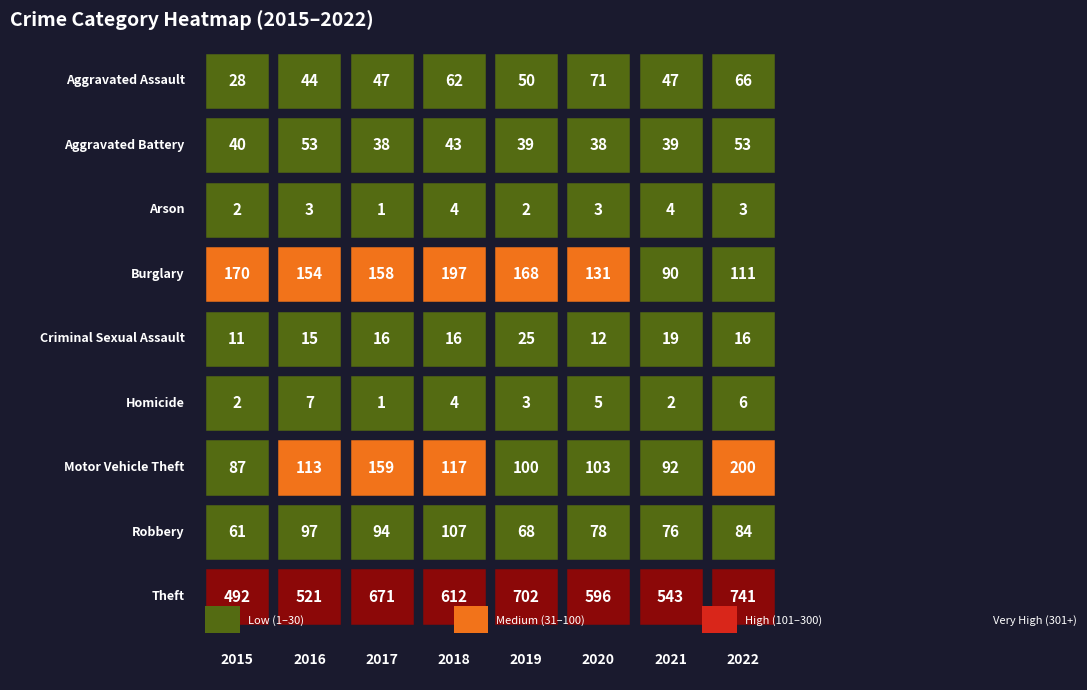

Which label corresponds to the smallest value in the chart?

2017